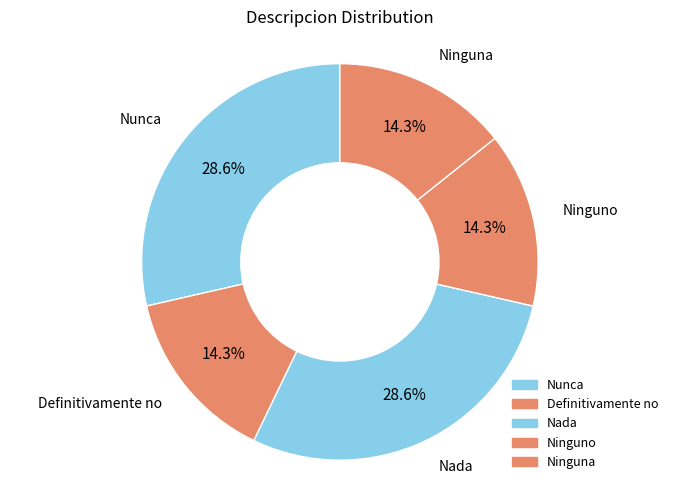

Count the number of slices in the pie.

5